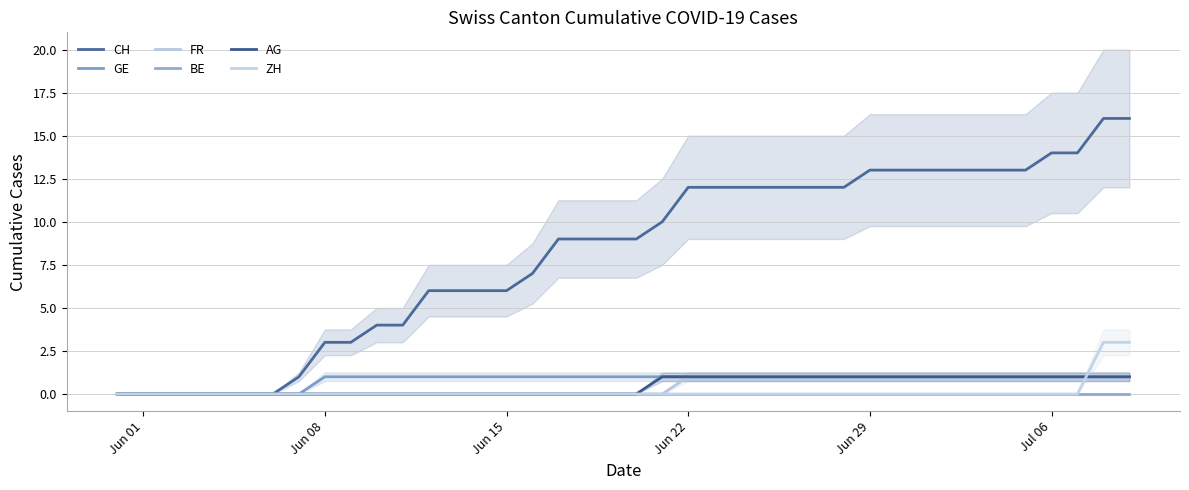

How many series are shown in this chart?

6